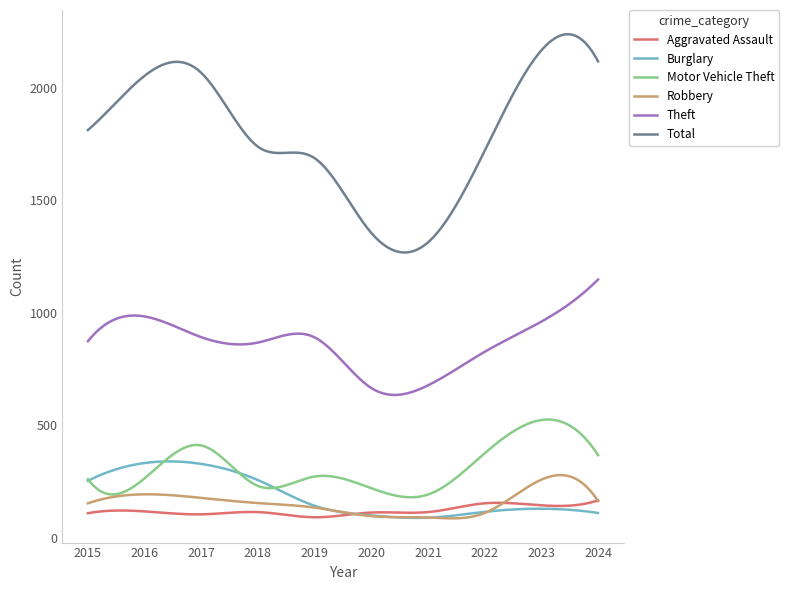

Rank the series by their maximum value, from highest to lowest.

Total, Theft, Motor Vehicle Theft, Burglary, Robbery, Aggravated Assault